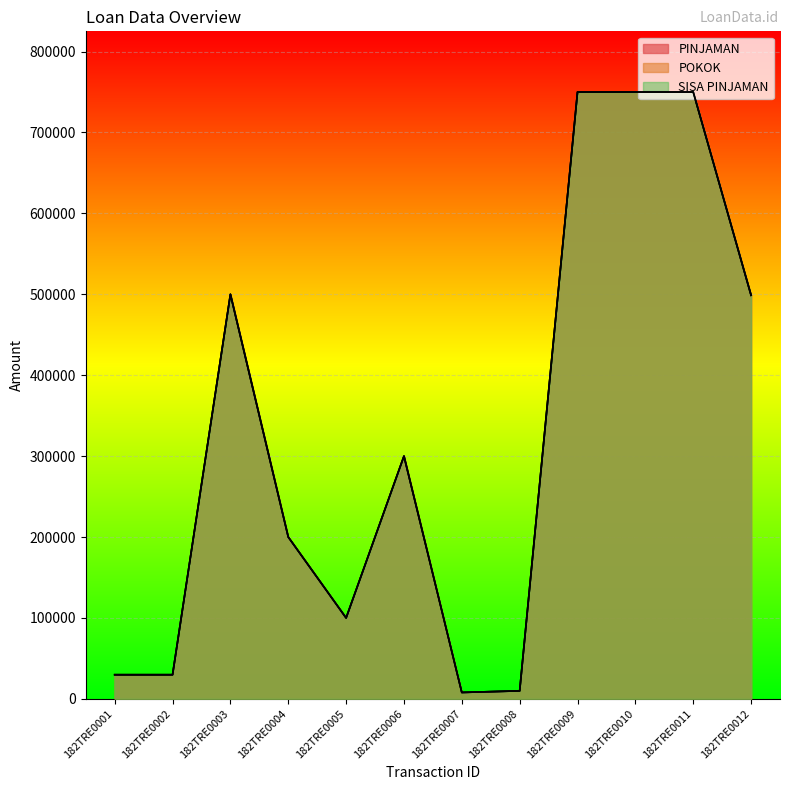

True or false: PINJAMAN and POKOK intersect in this chart.

False